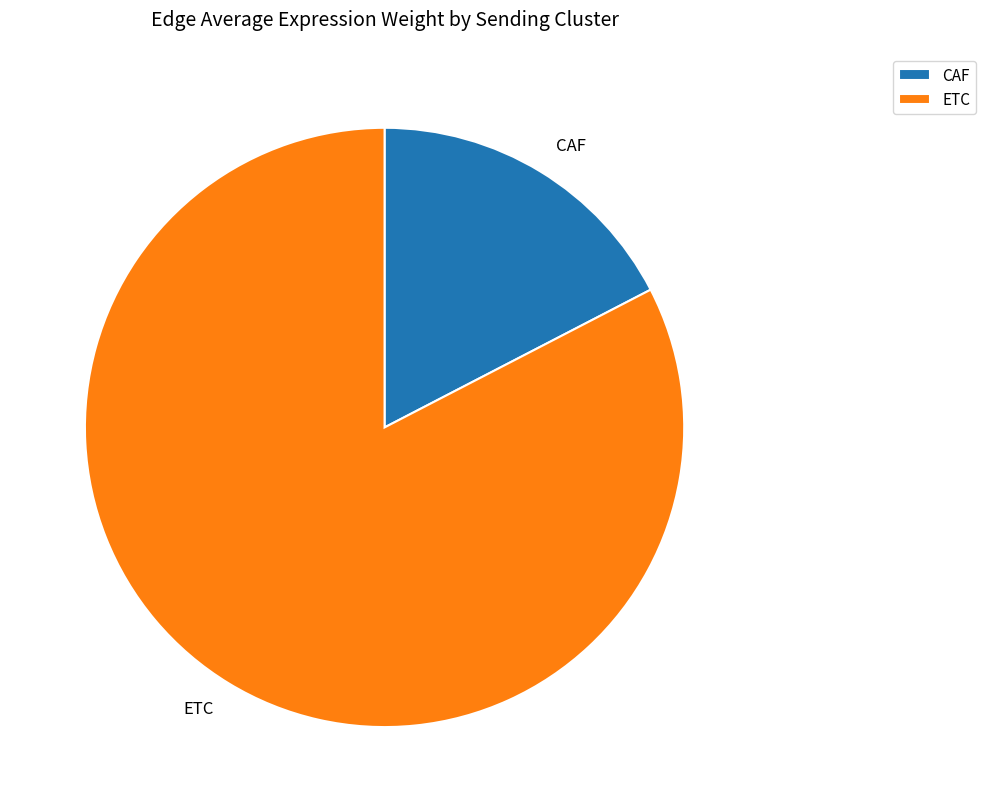

Which category has the biggest portion of the pie?

ETC